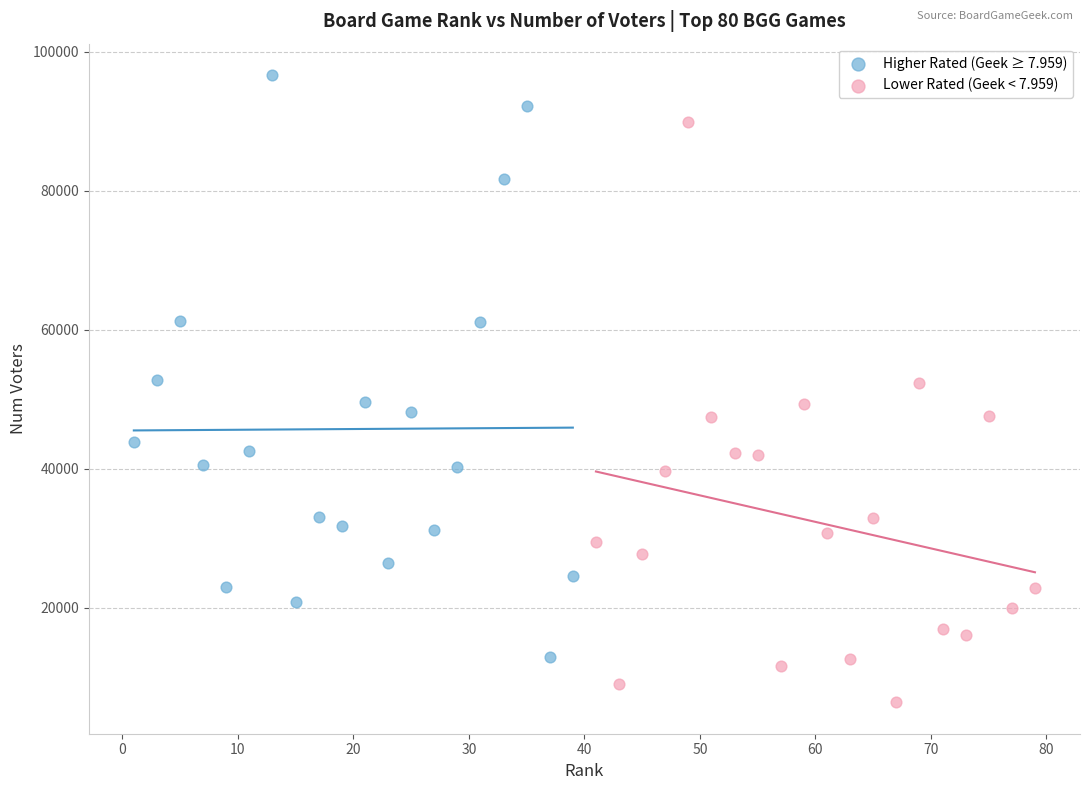

Which series reaches the maximum Y coordinate?

Higher Rated (Geek ≥ 7.959)